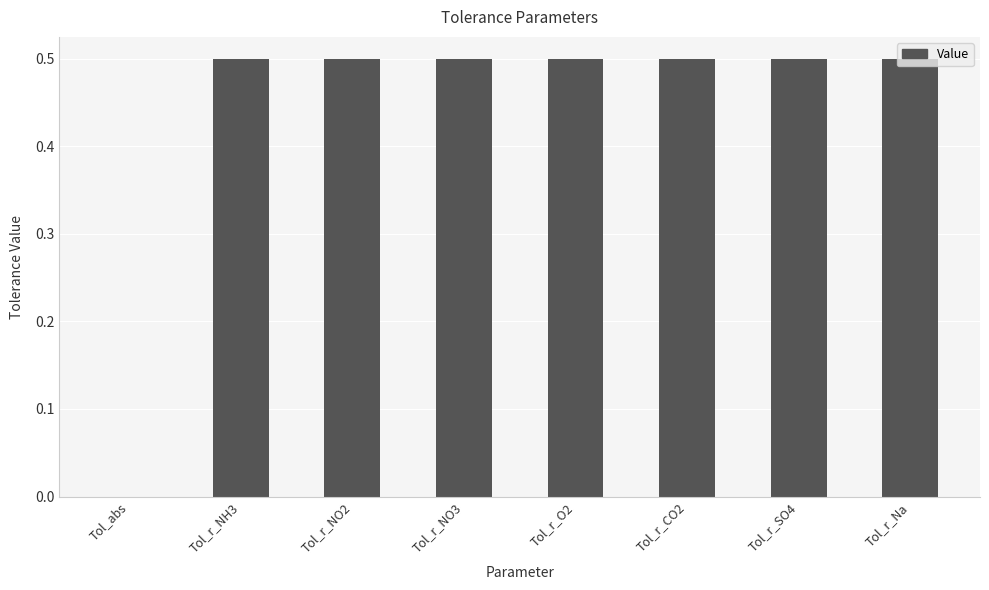

What is the greatest value displayed?

0.5